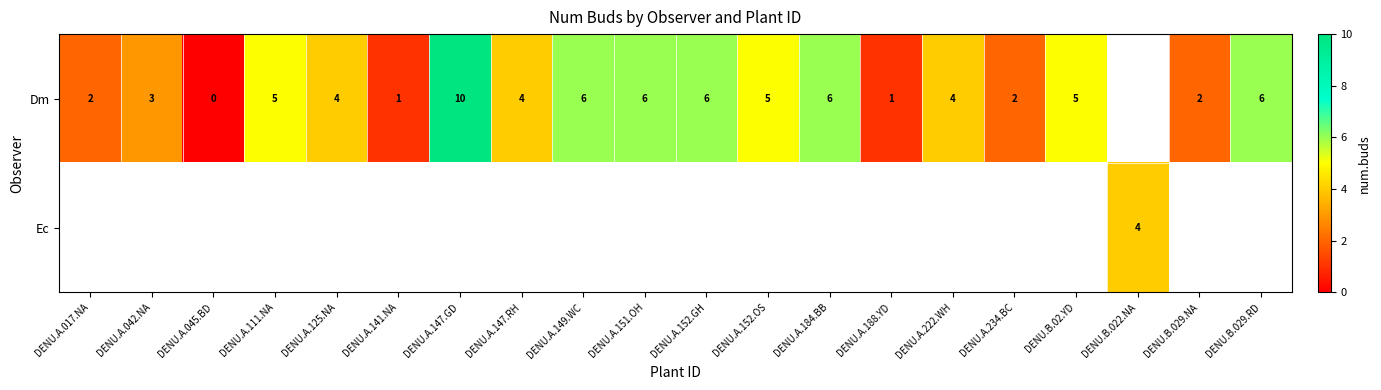

Is it true that Dm equals 4.6 at DENU.A.042.NA?

False